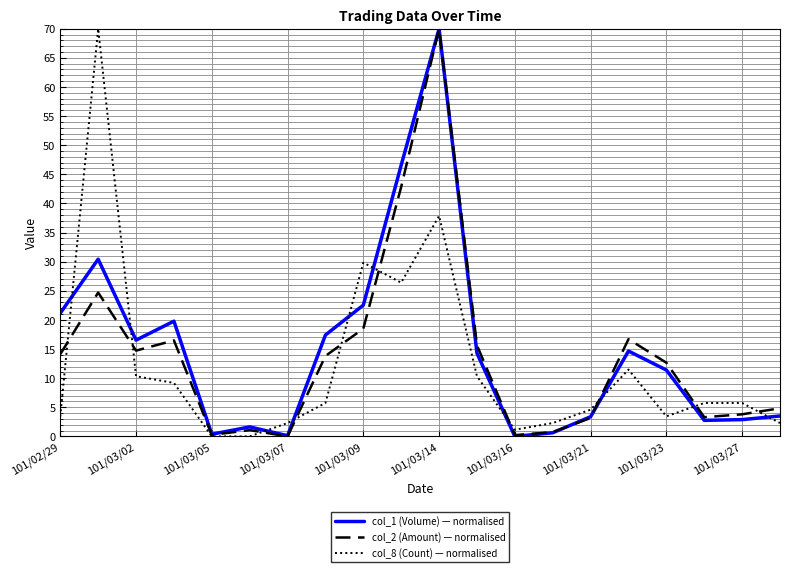

What is the difference between the maximum and second lowest values in the col_8 (Count) — normalised series?

70.0